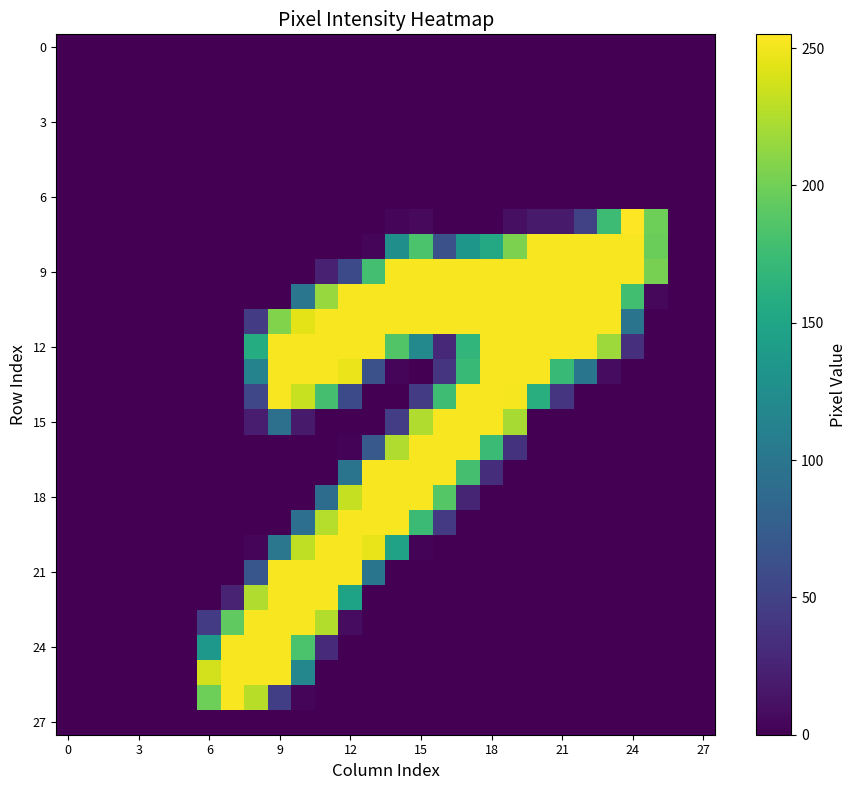

What is the maximum value shown in the chart?

255